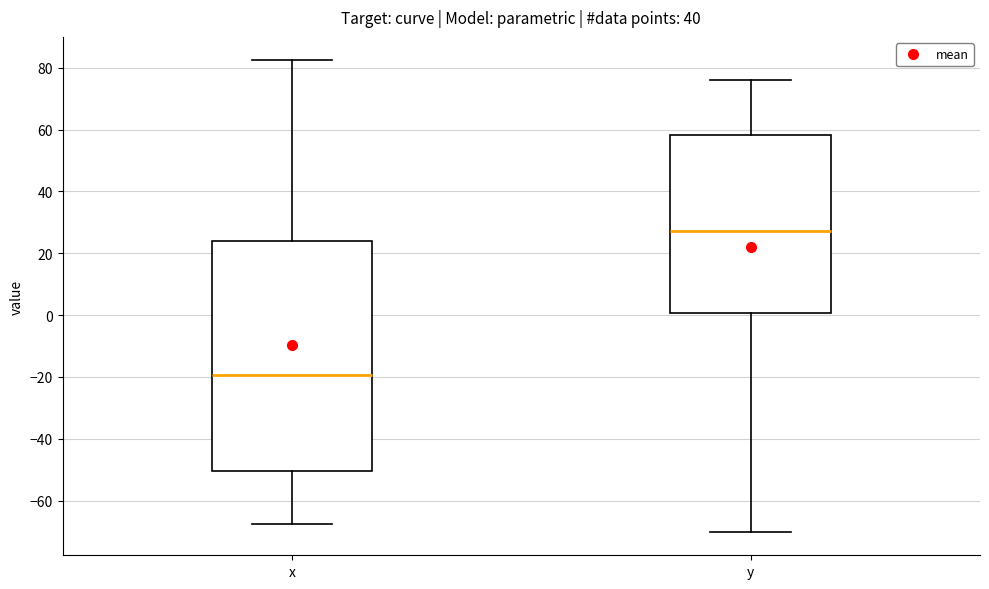

Which box's median line is the highest?

y